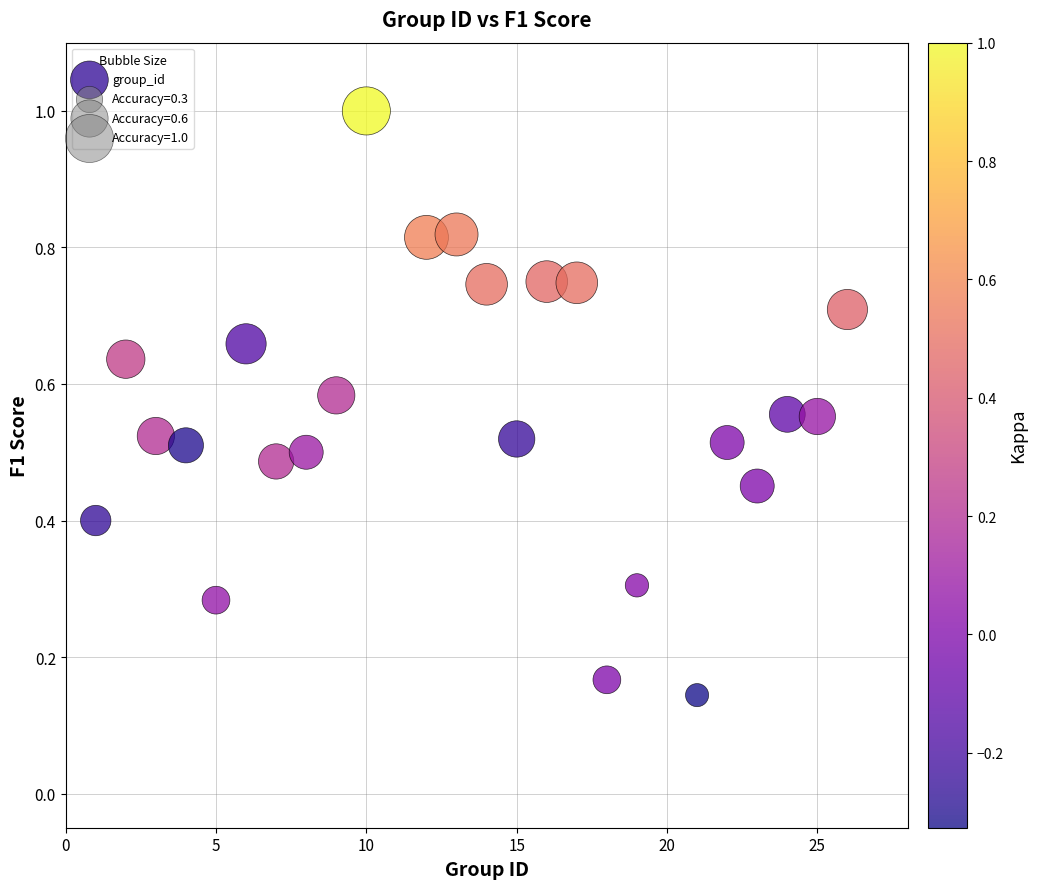

What is the range of X values (max minus min)?

25.0